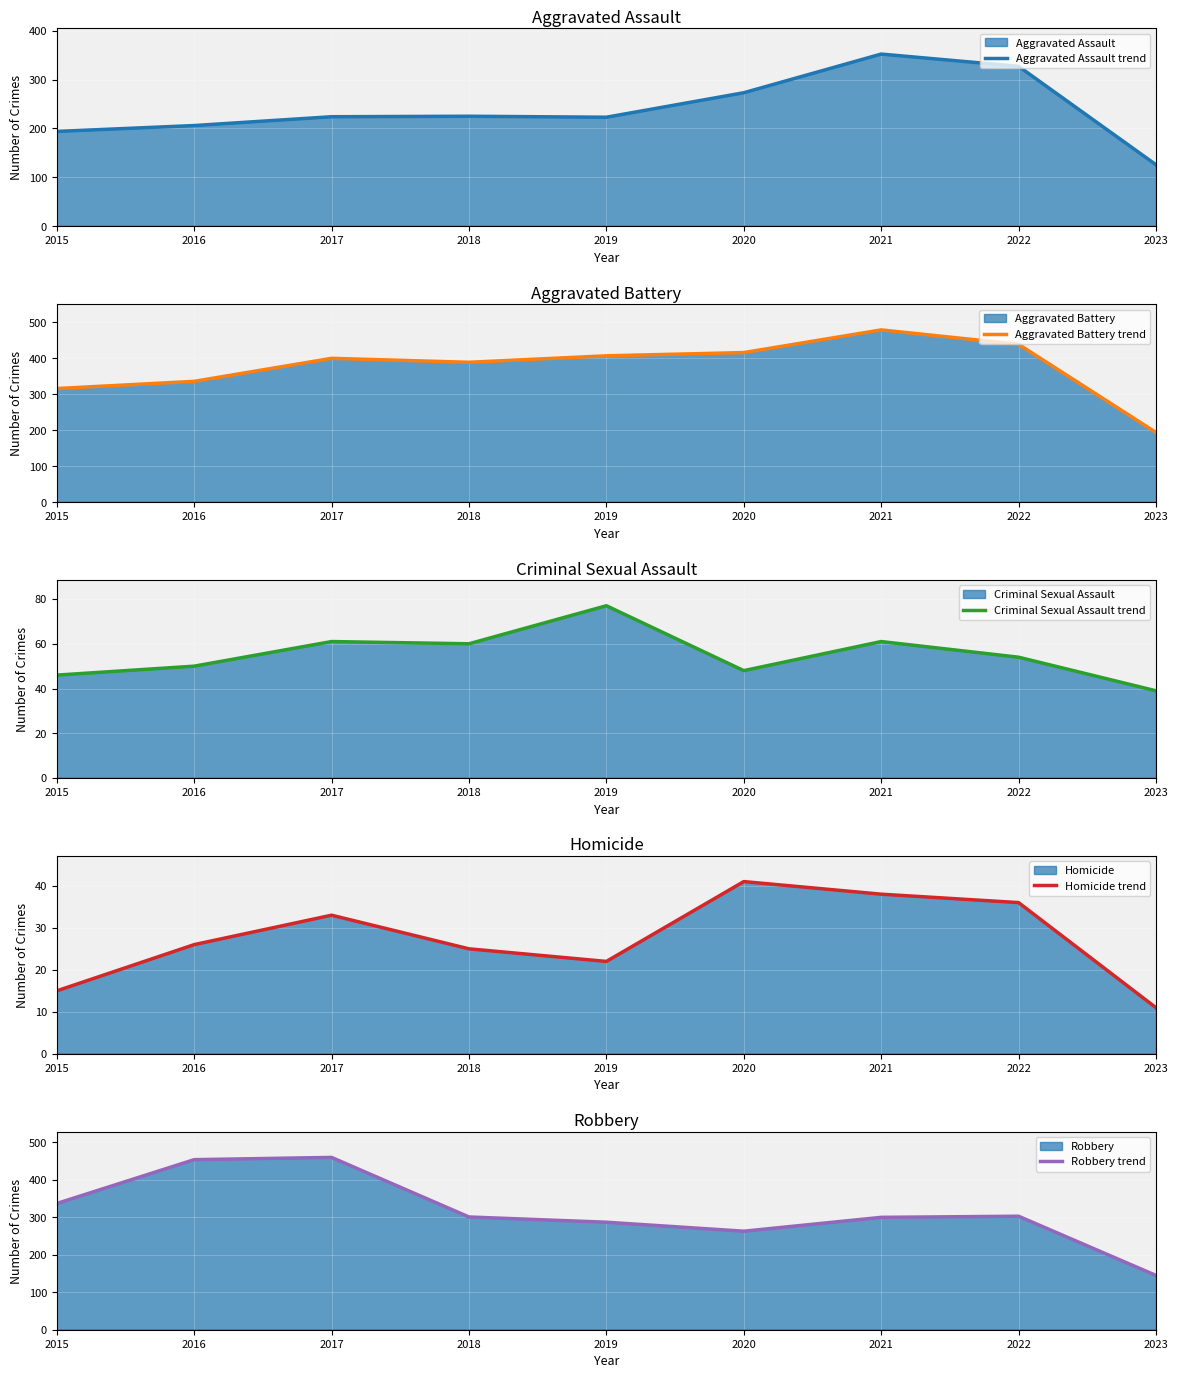

How many lines are shown in the chart?

5